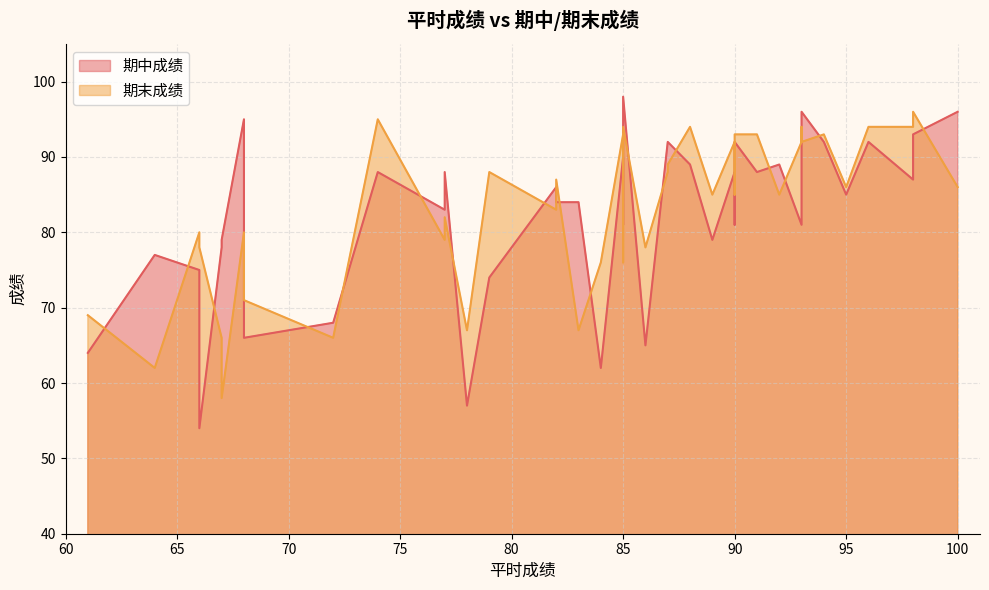

What is the approximate value of 期末成绩 at 96, to the nearest 10?

90